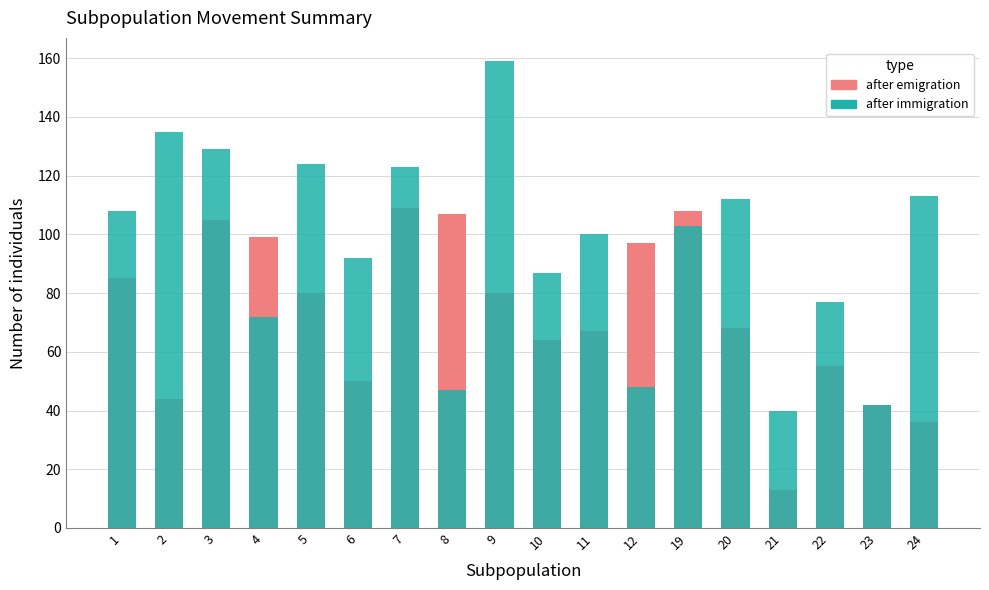

Are the bars horizontal?

No